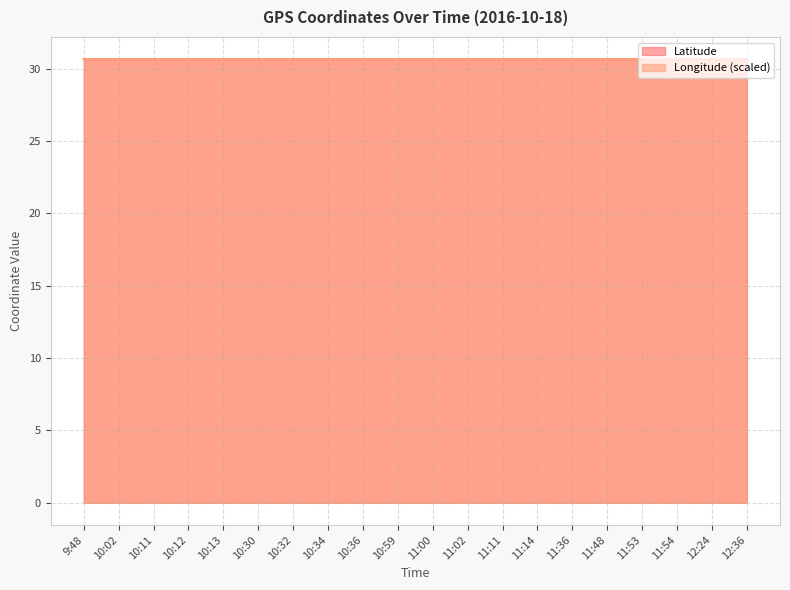

Where is the first local maximum for Latitude?

10:13